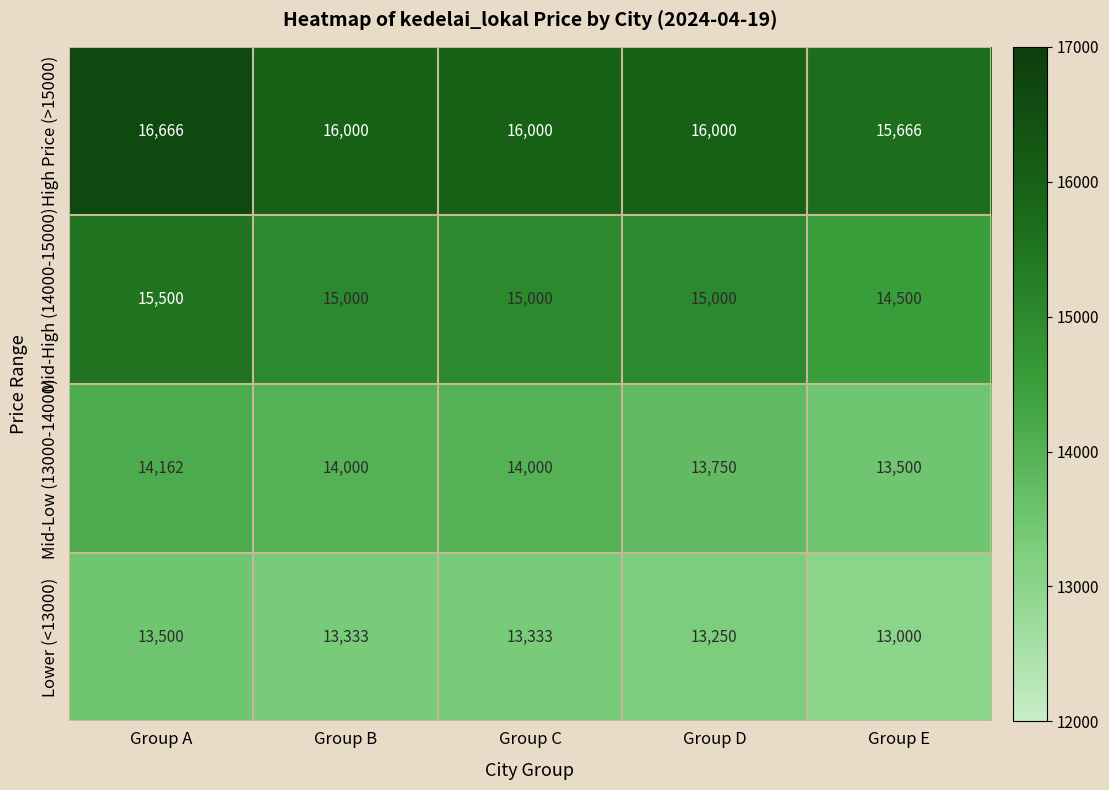

What is the approximate value of Mid-High (14000-15000) at Group A, to the nearest 10?

15500